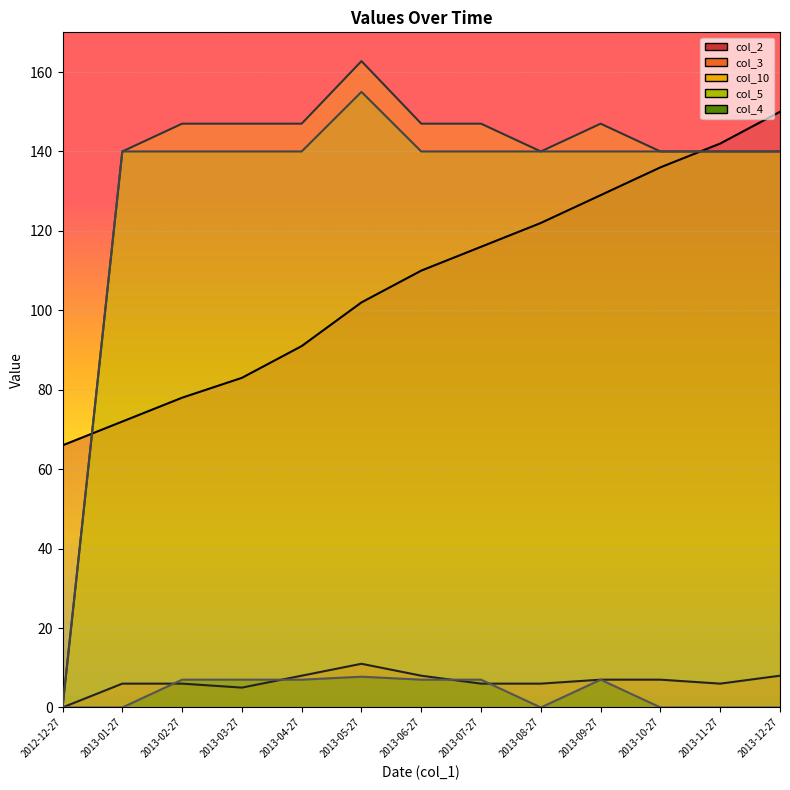

Count the number of categories in the chart.

13